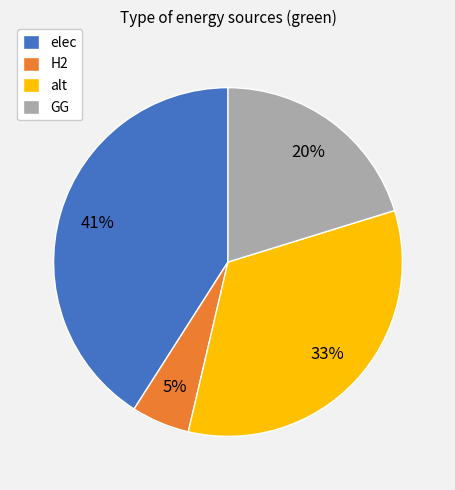

To the nearest percent, what is the difference between the alt and elec slice percentages?

8%